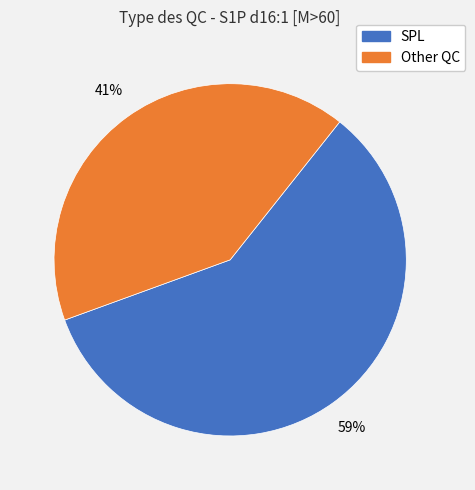

Is there a majority slice in this chart?

Yes